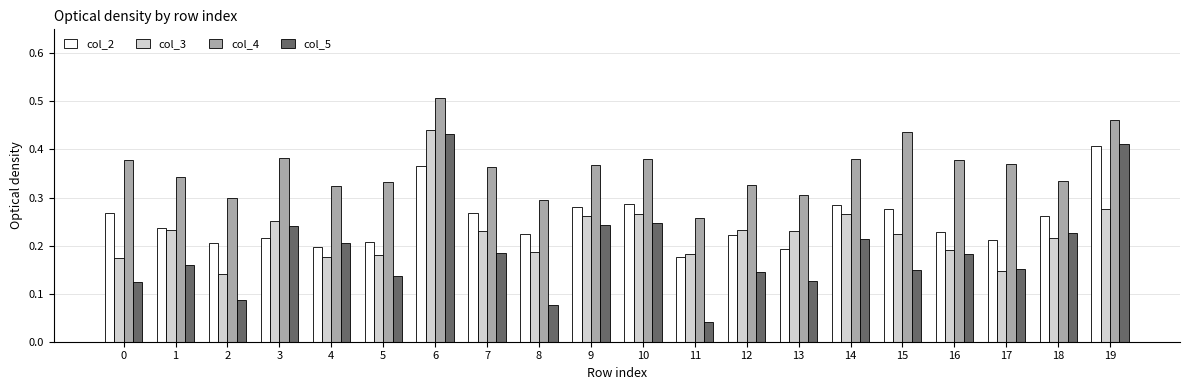

The col_2 series shows 0.1 at 16. True or false?

False